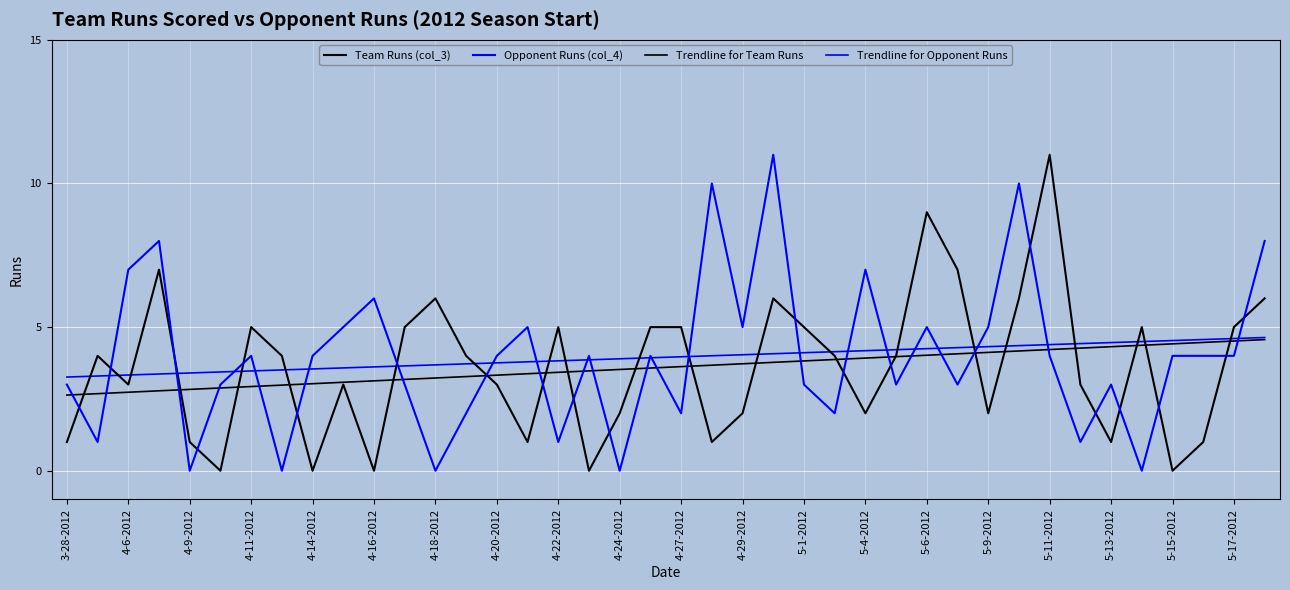

Reading left to right, list all the values displayed in this chart.

Team Runs (col_3): 1.0	4.0	3.0	7.0	1.0	0.0	5.0	4.0	0.0	3.0	0.0	5.0	6.0	4.0	3.0	1.0	5.0	0.0	2.0	5.0	5.0	1.0	2.0	6.0	5.0	4.0	2.0	4.0	9.0	7.0	2.0	6.0	11.0	3.0	1.0	5.0	0.0	1.0	5.0	6.0
Opponent Runs (col_4): 3.0	1.0	7.0	8.0	0.0	3.0	4.0	0.0	4.0	5.0	6.0	3.0	0.0	2.0	4.0	5.0	1.0	4.0	0.0	4.0	2.0	10.0	5.0	11.0	3.0	2.0	7.0	3.0	5.0	3.0	5.0	10.0	4.0	1.0	3.0	0.0	4.0	4.0	4.0	8.0
Trendline for Team Runs: 2.6	2.7	2.7	2.8	2.8	2.9	2.9	3.0	3.0	3.1	3.1	3.2	3.2	3.3	3.3	3.4	3.4	3.5	3.5	3.6	3.6	3.7	3.7	3.8	3.8	3.9	3.9	4.0	4.0	4.1	4.1	4.2	4.2	4.3	4.3	4.4	4.4	4.5	4.5	4.6
Trendline for Opponent Runs: 3.3	3.3	3.3	3.4	3.4	3.4	3.5	3.5	3.5	3.6	3.6	3.7	3.7	3.7	3.8	3.8	3.8	3.9	3.9	3.9	4.0	4.0	4.0	4.1	4.1	4.1	4.2	4.2	4.2	4.3	4.3	4.4	4.4	4.4	4.5	4.5	4.5	4.6	4.6	4.6